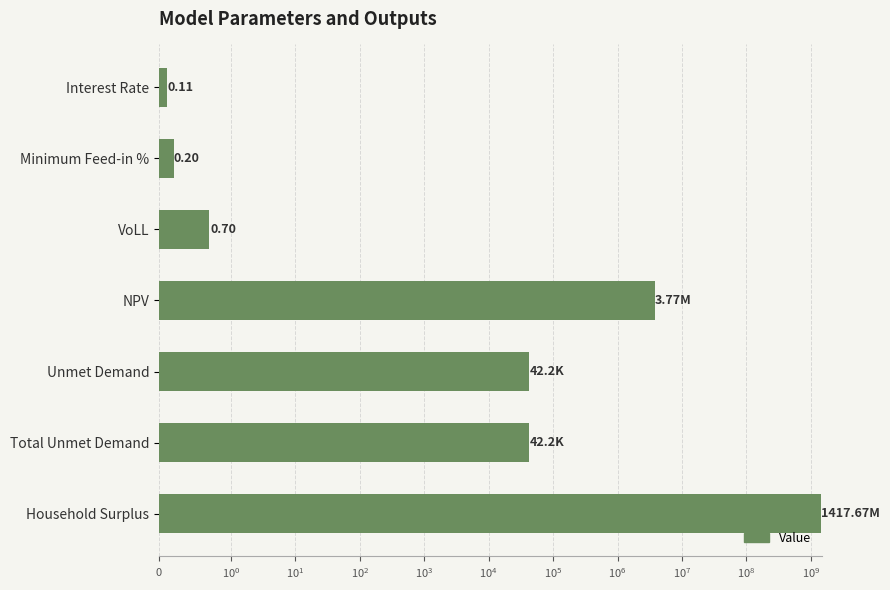

What is the approximate value at VoLL?

0.7